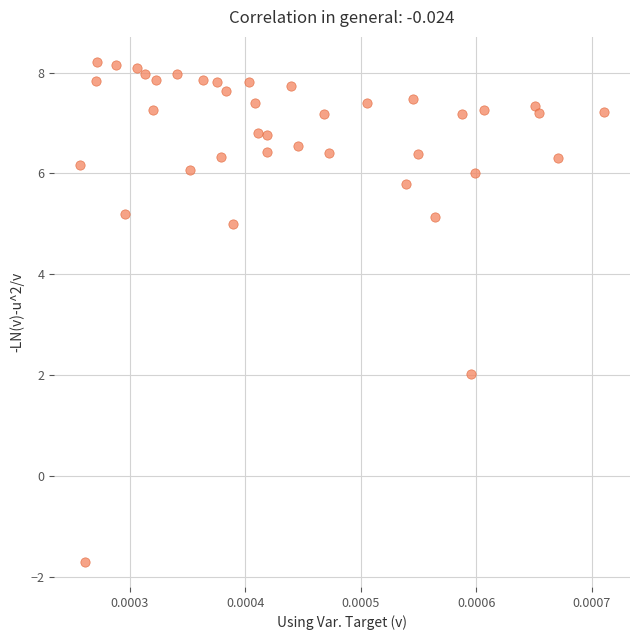

What Y value in the scatter plot is closest to 3?

2.0